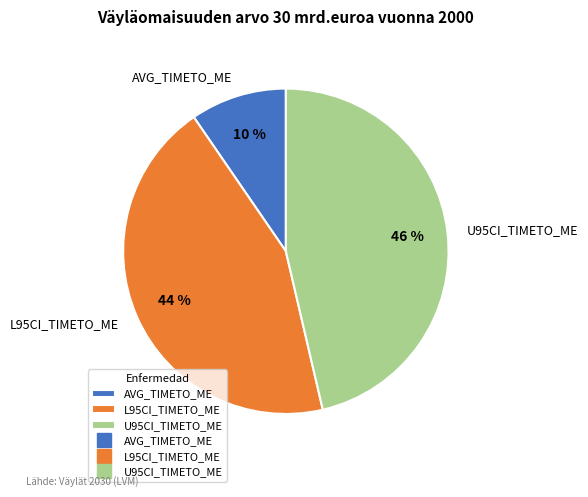

True or false: AVG_TIMETO_ME accounts for 24% of the total.

False